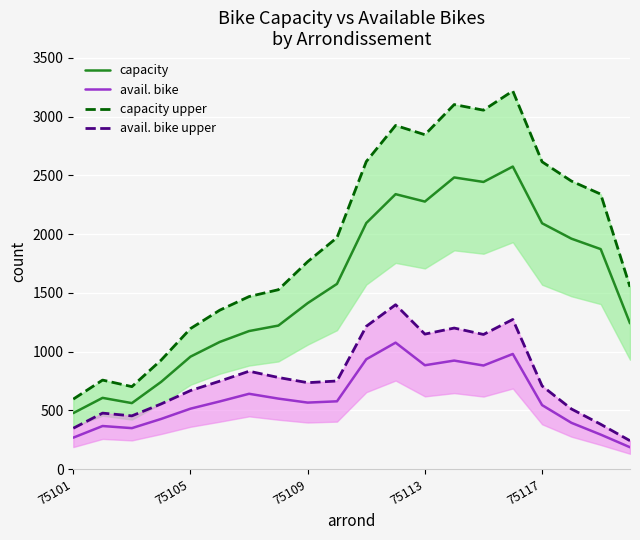

At 11, list the series in order from smallest to largest.

avail. bike, avail. bike upper, capacity, capacity upper